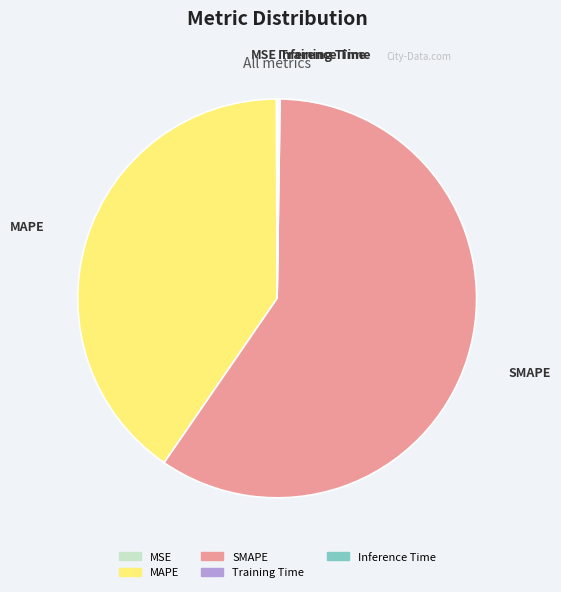

Is there any slice that represents more than half of the pie?

Yes